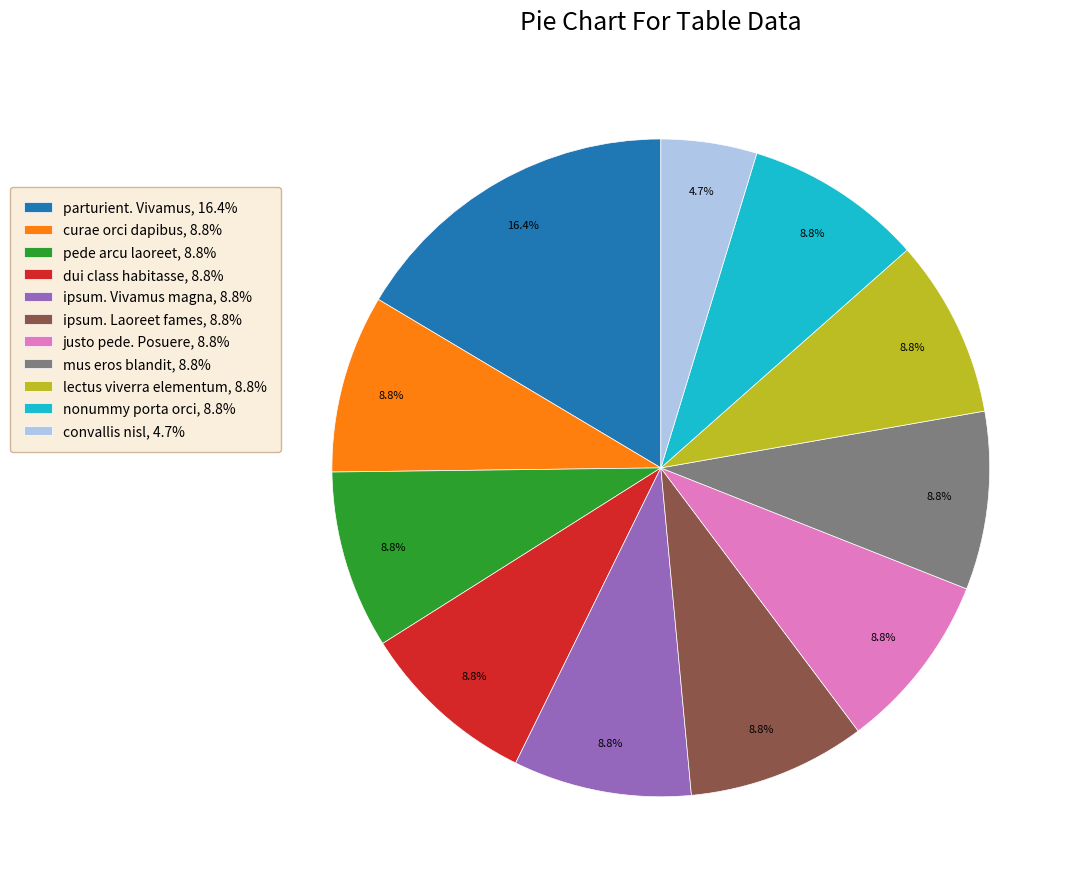

To the nearest percent, what is the average slice percentage?

9%